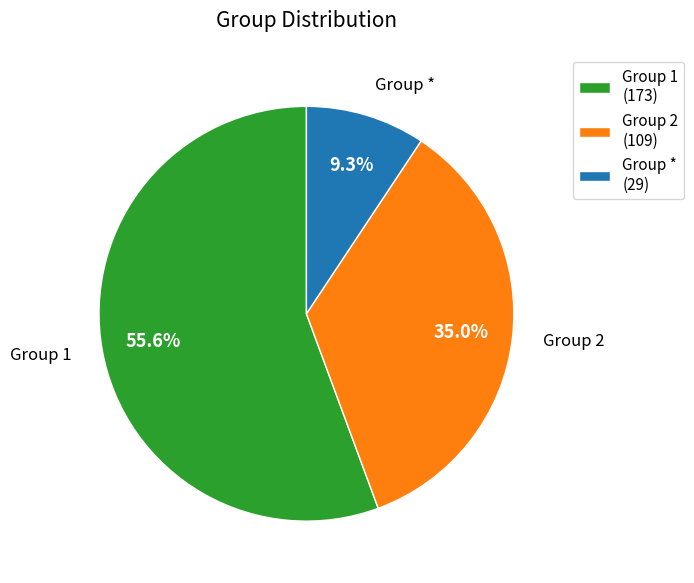

To the nearest percent, what is the average slice percentage?

33%